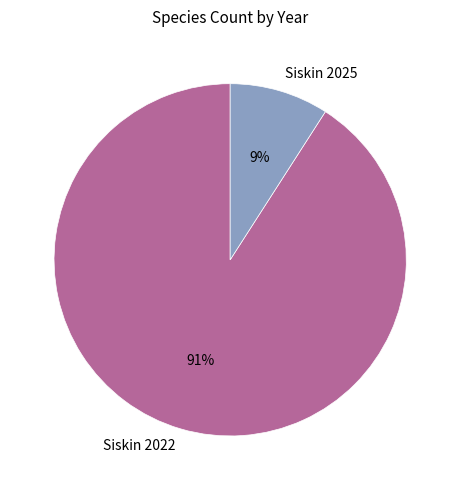

Between Siskin 2022 and Siskin 2025, which is larger?

Siskin 2022